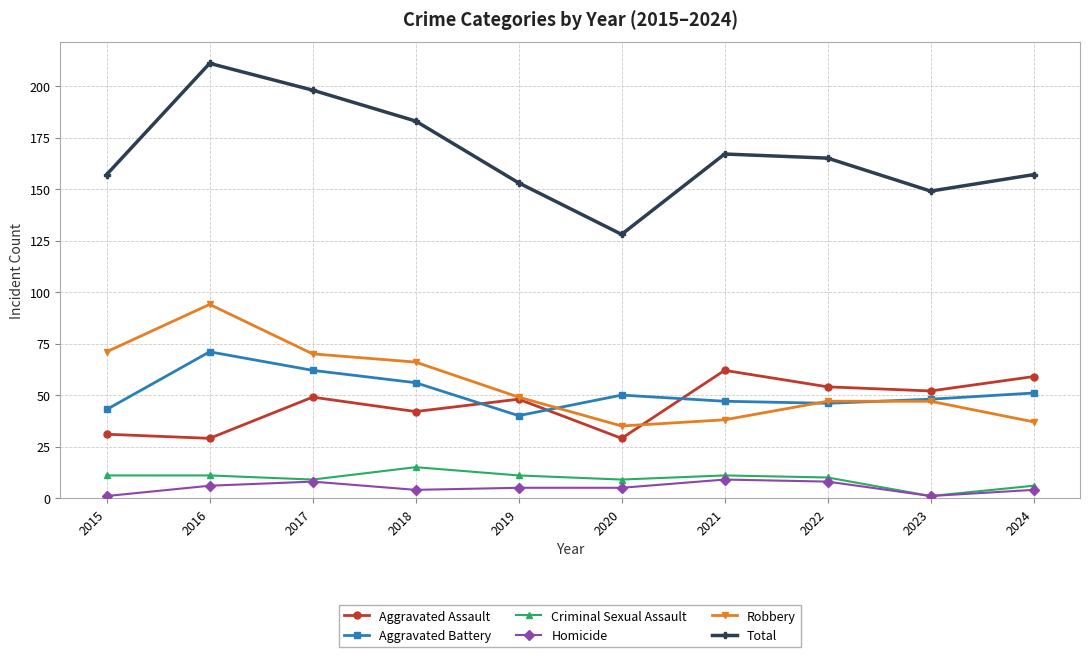

True or false: Aggravated Battery has more than 0 points higher than both neighbors.

True